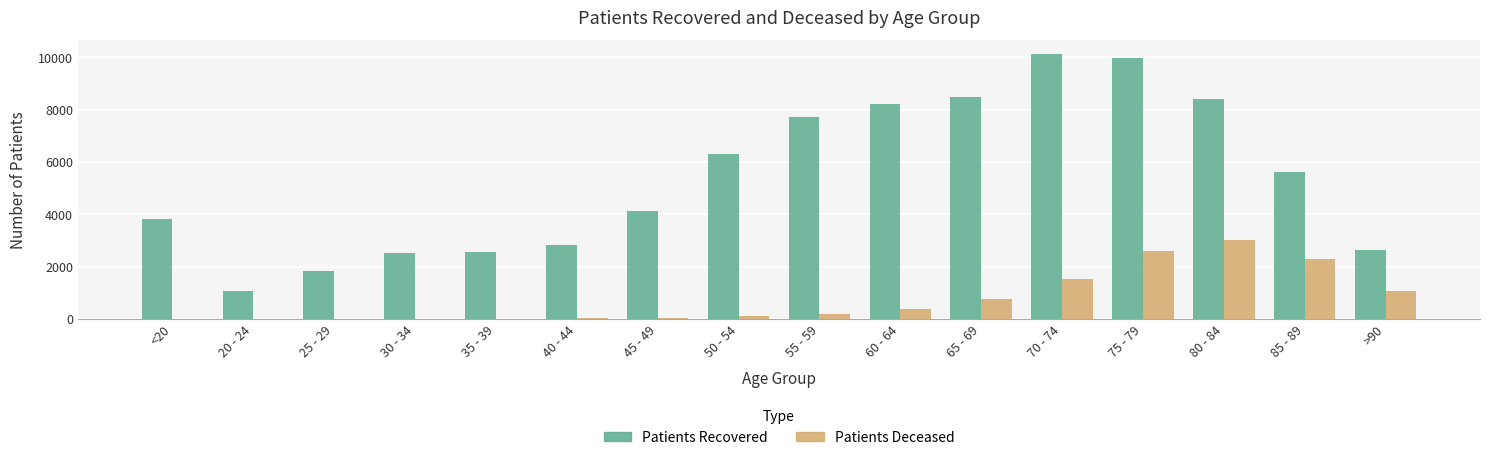

How many groups of bars are there?

16